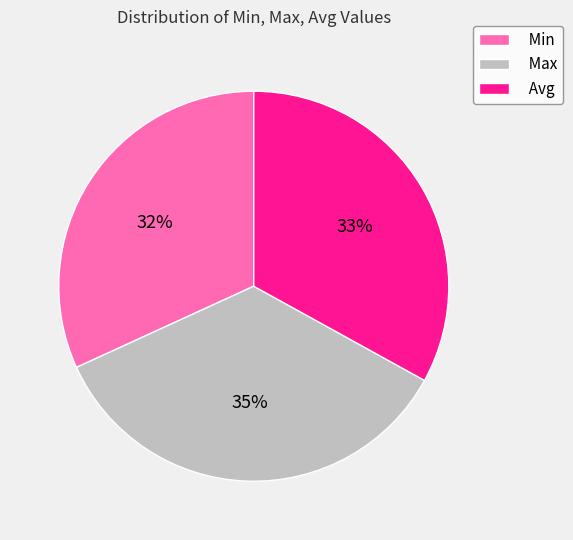

Which category has the smallest portion of the pie?

Min